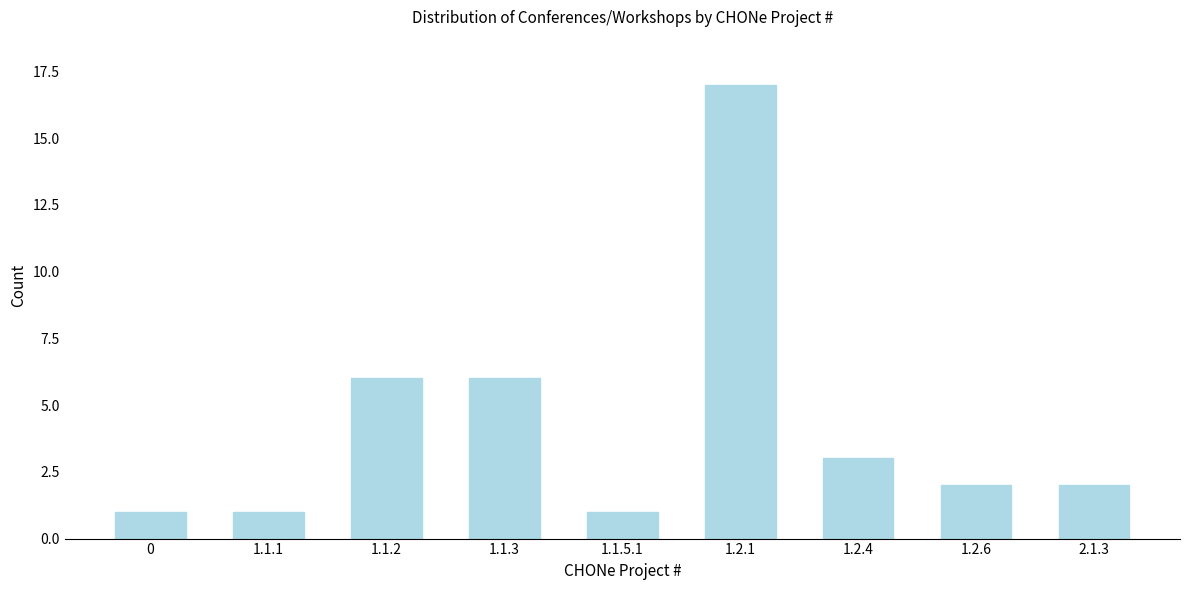

Reading right to left, list all the values displayed in this chart.

2	2	3	17	1	6	6	1	1